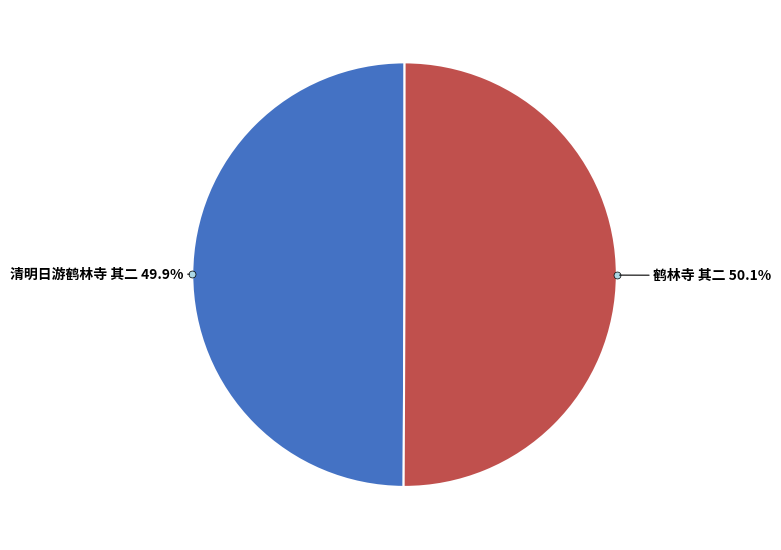

Is there a majority slice in this chart?

Yes